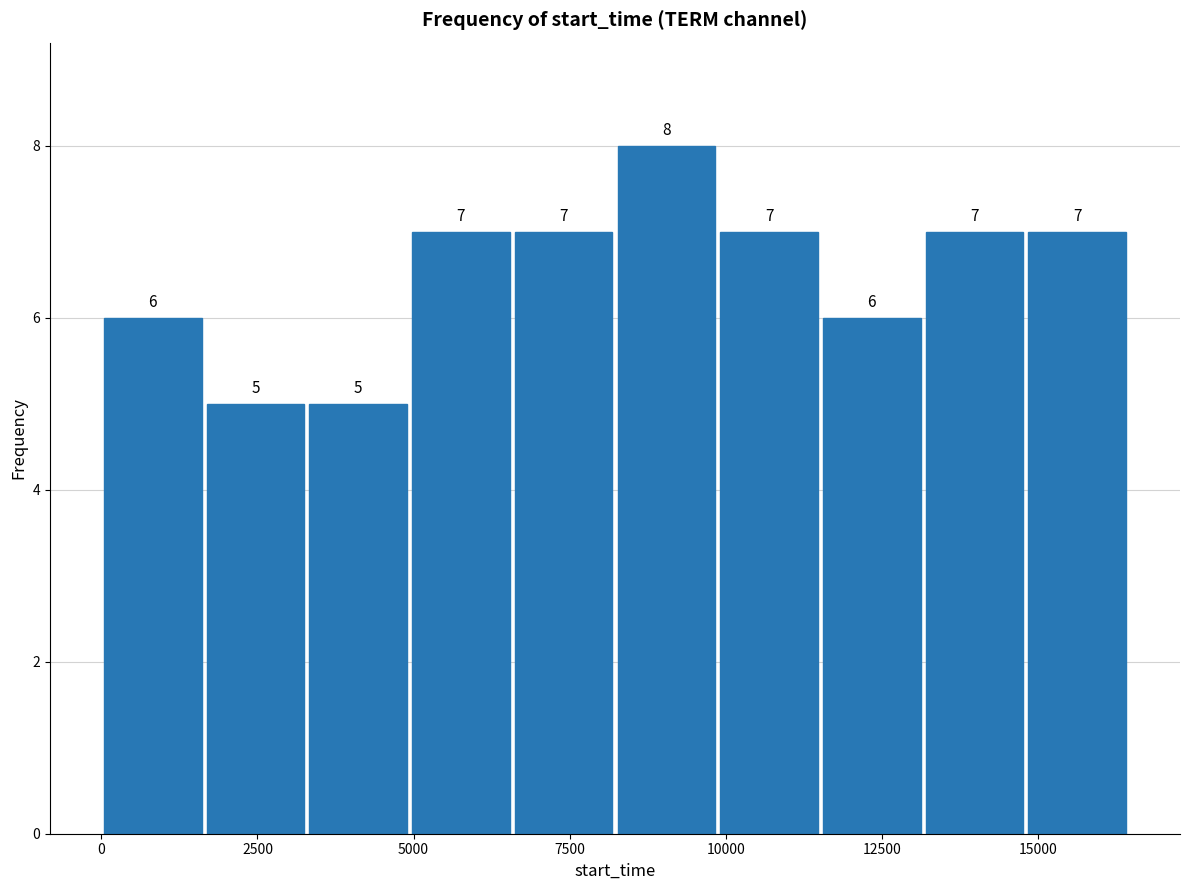

Around what value on the x-axis is the tallest bar? Give the approximate position of its centre, as read against the axis.

9000